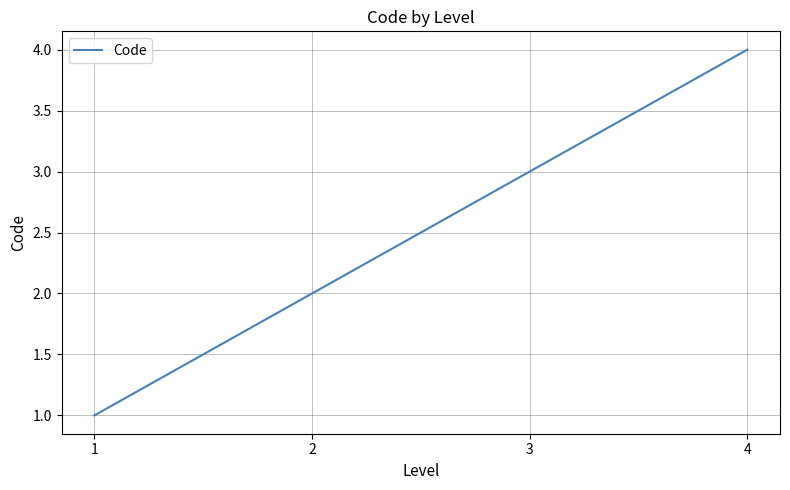

True or false: there are more than 2 points higher than both neighbors.

False